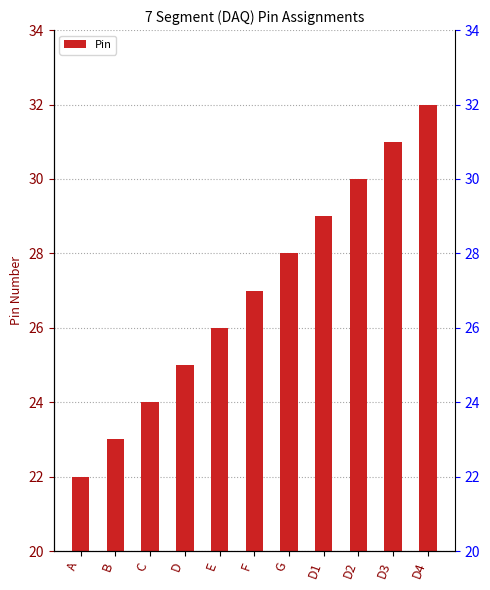

What is the value of the 4th bar from the left?

25